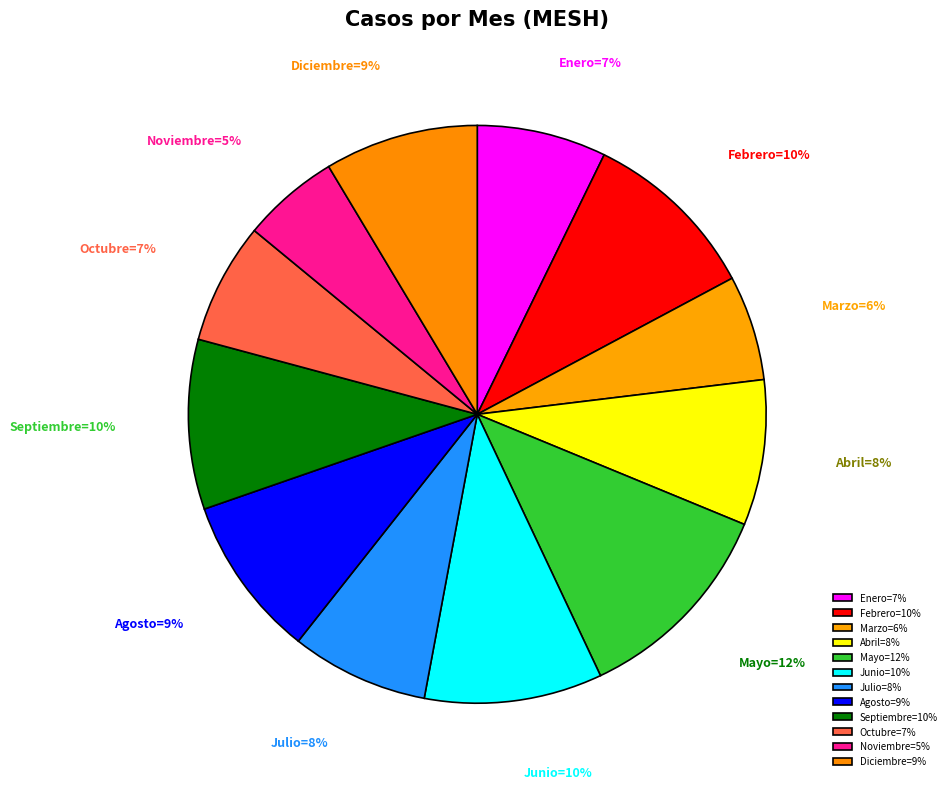

What is the ratio of the value at Octubre=7% to the value at Mayo=12%?

0.6